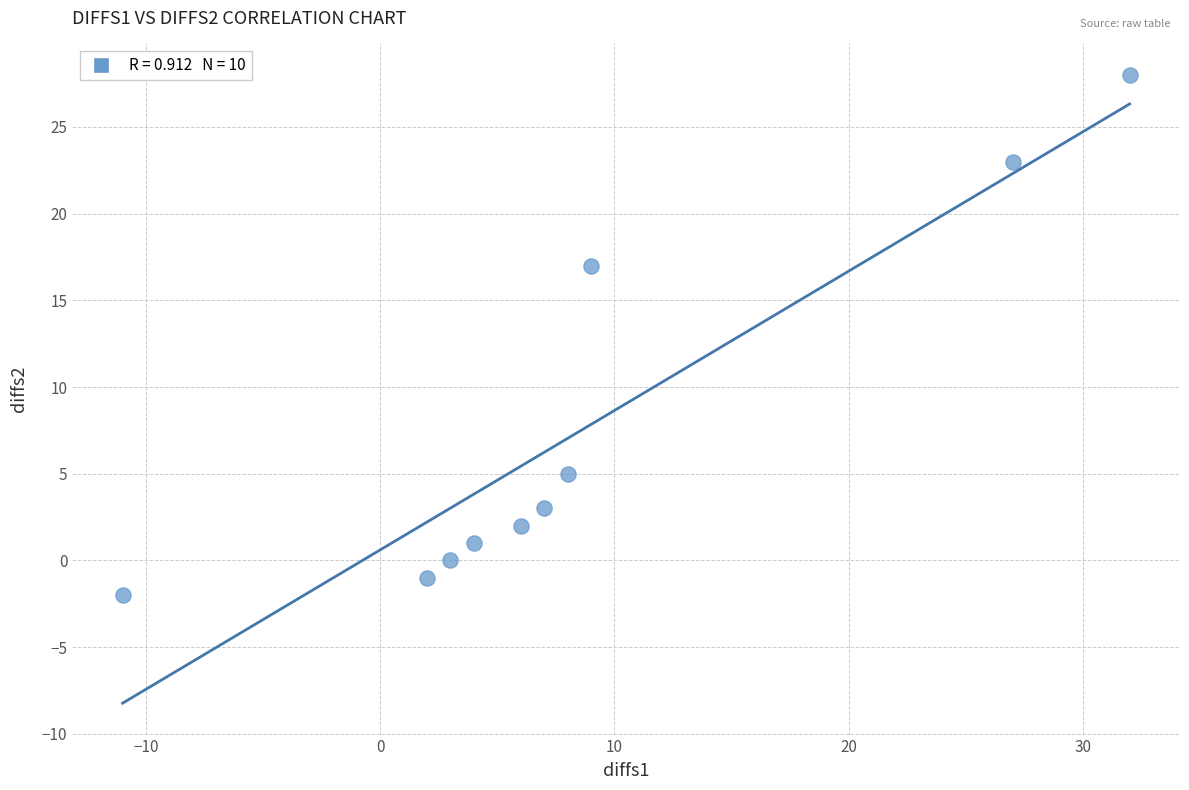

What is the range of Y values (max minus min)?

30